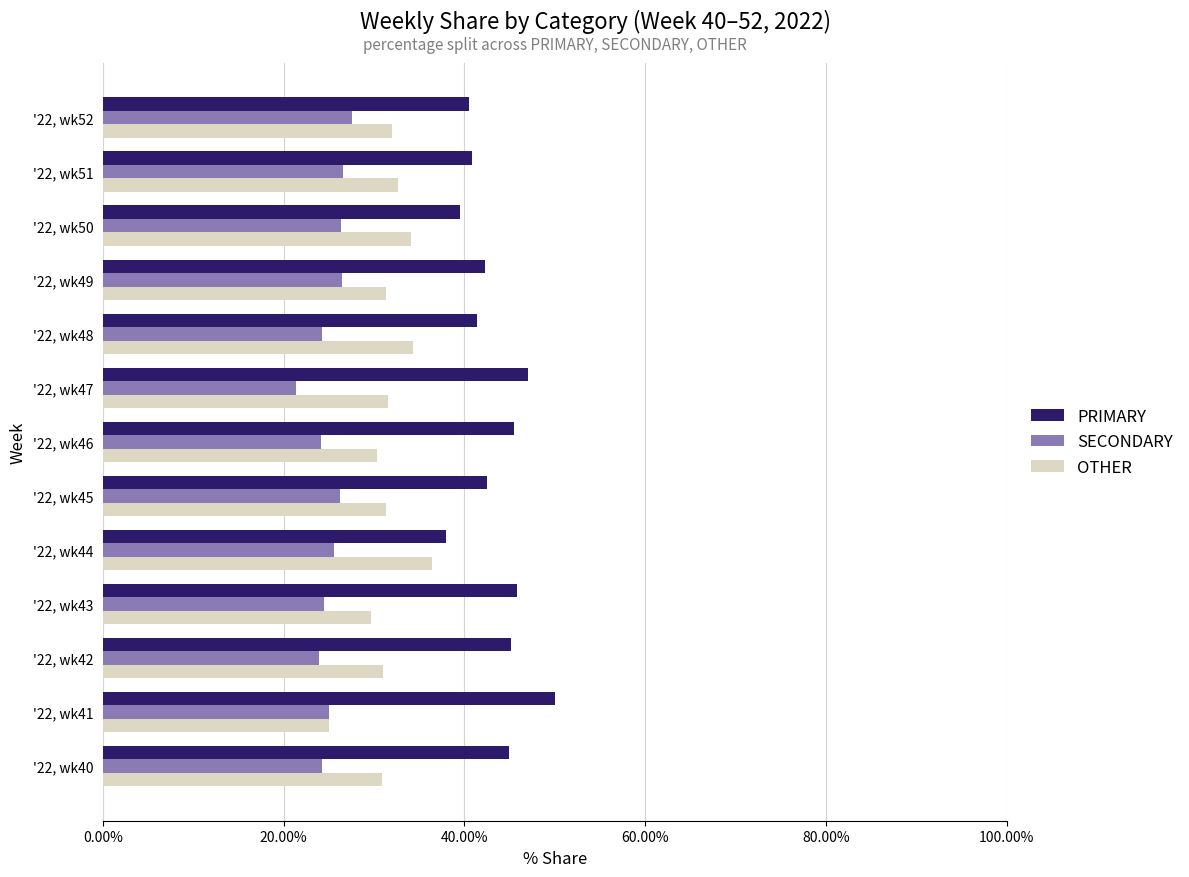

Which category has the highest value in the SECONDARY series?

'22, wk52